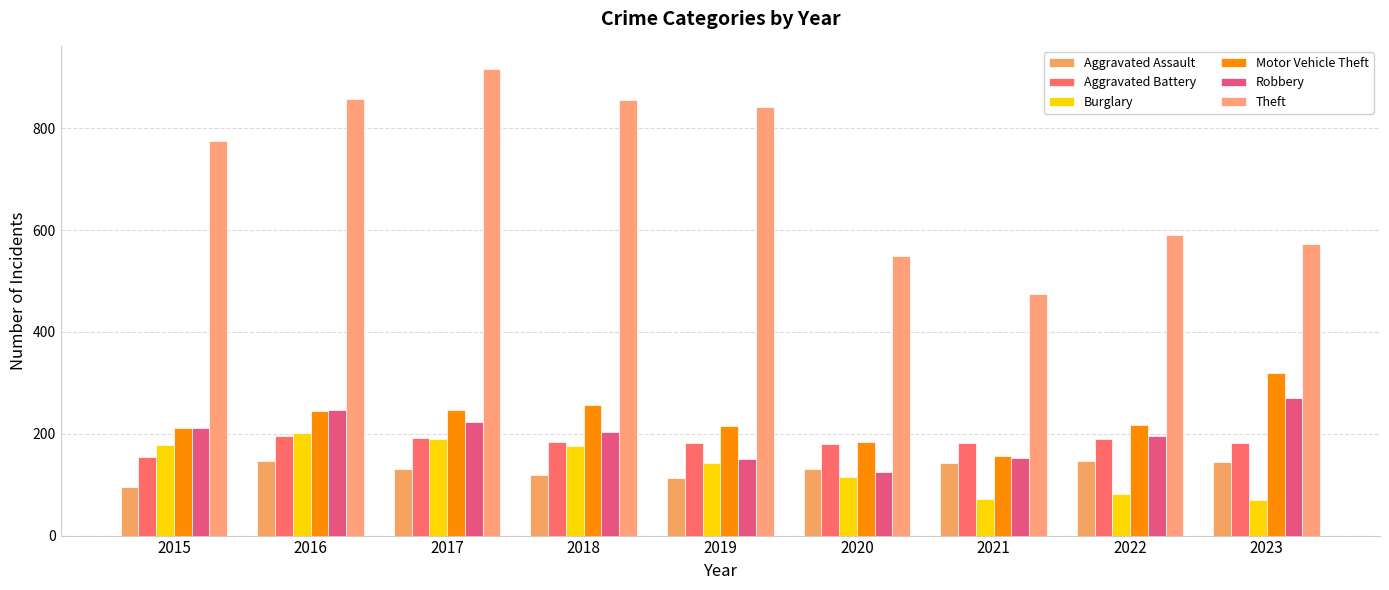

At which label is Burglary closest to 135?

2019